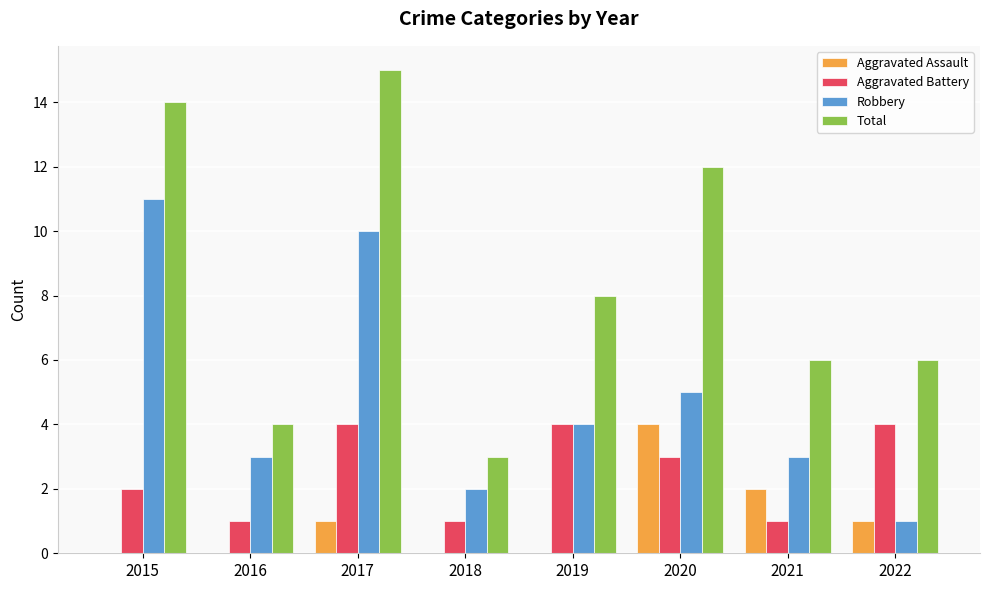

What is the sum of all Total values?

68